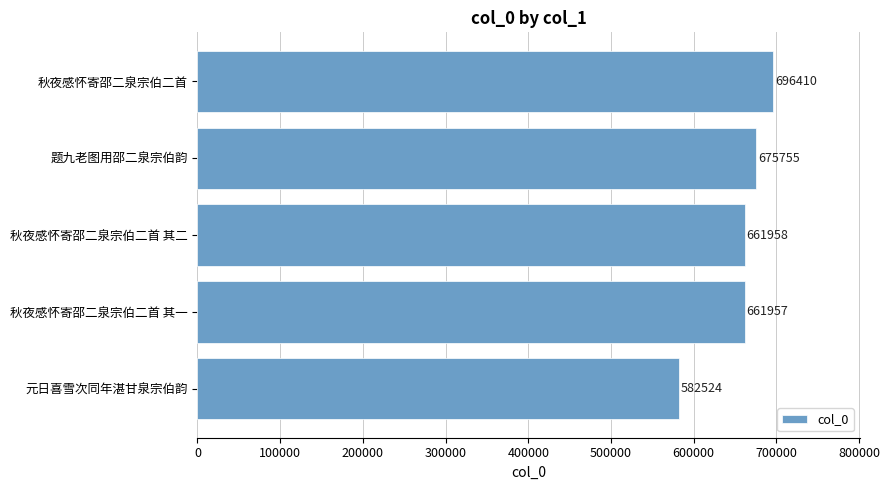

How many series are shown in this chart?

1